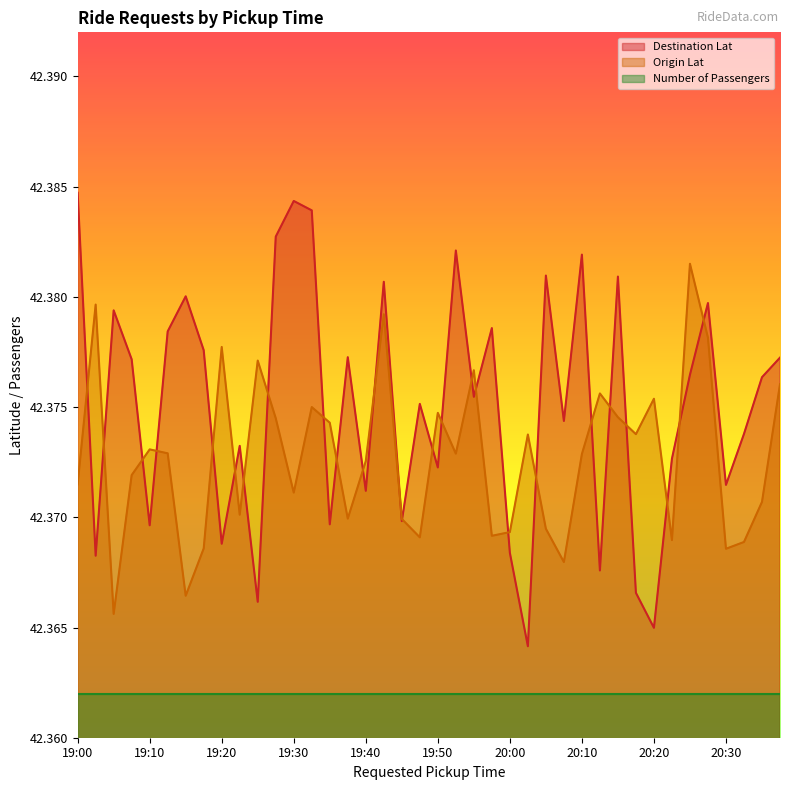

Rank the series by their maximum value, from highest to lowest.

Destination Lat, Origin Lat, Number of Passengers